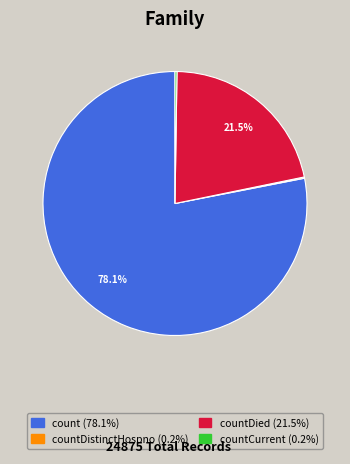

Does any single category account for the majority?

Yes